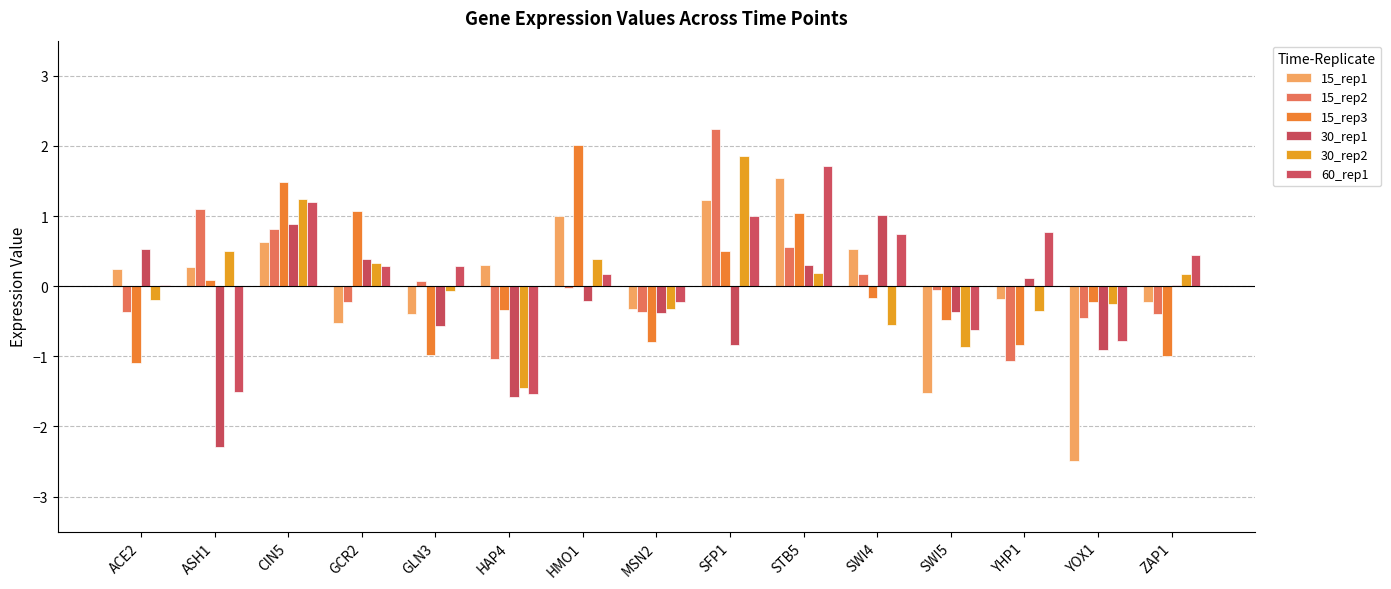

Are the bars grouped side by side (vs. stacked)?

Yes